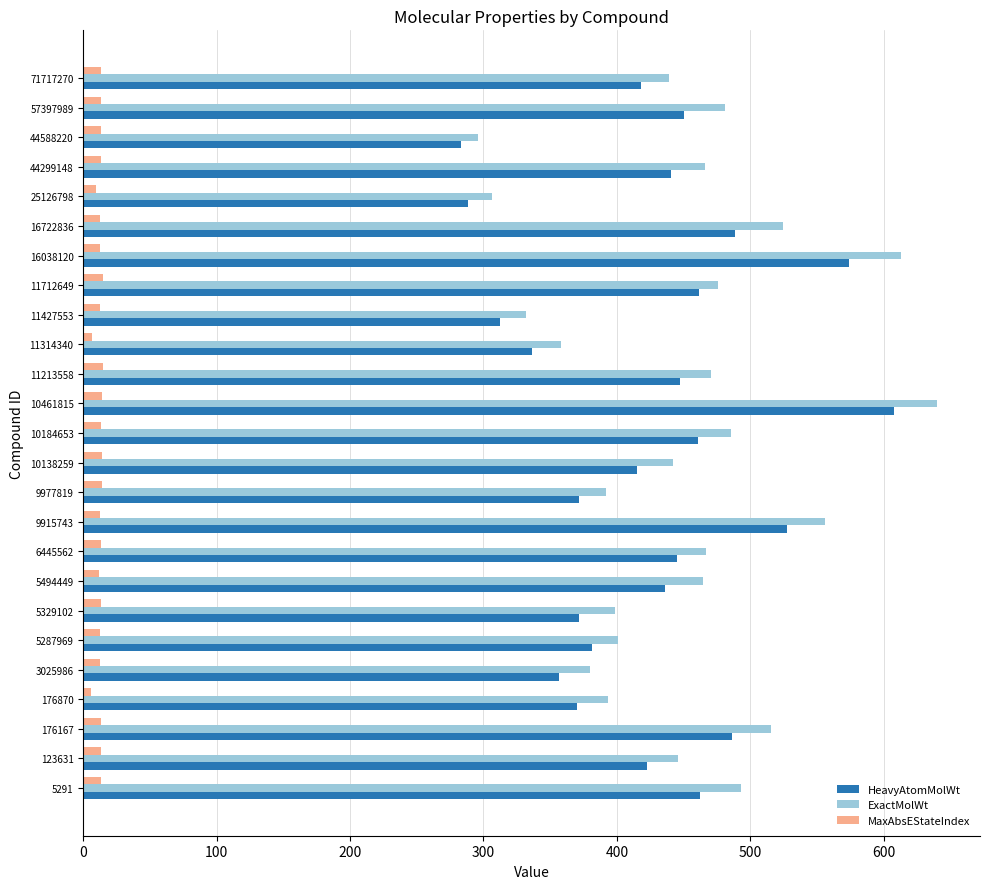

Rank the series at 176167 from highest to lowest value.

ExactMolWt, HeavyAtomMolWt, MaxAbsEStateIndex